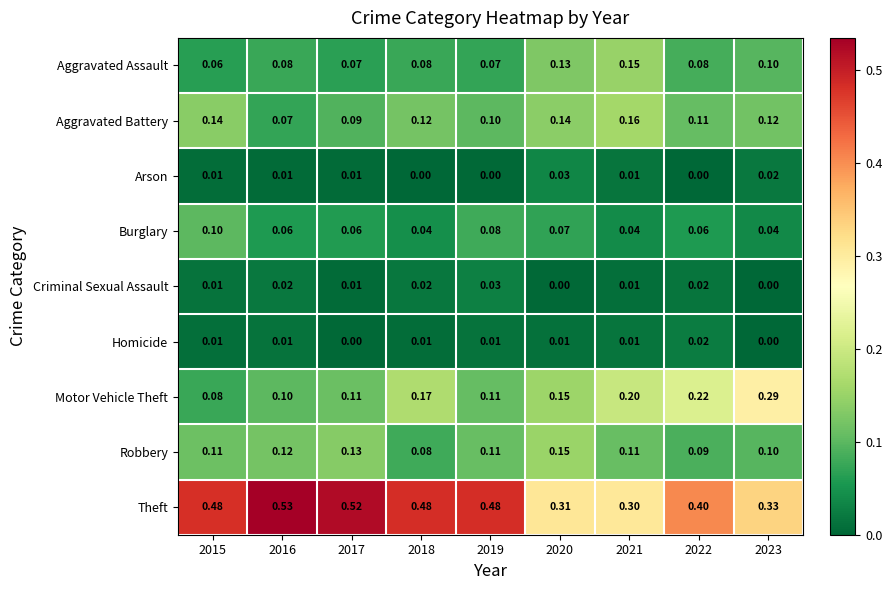

At how many categories does at least one series exceed 0?

9